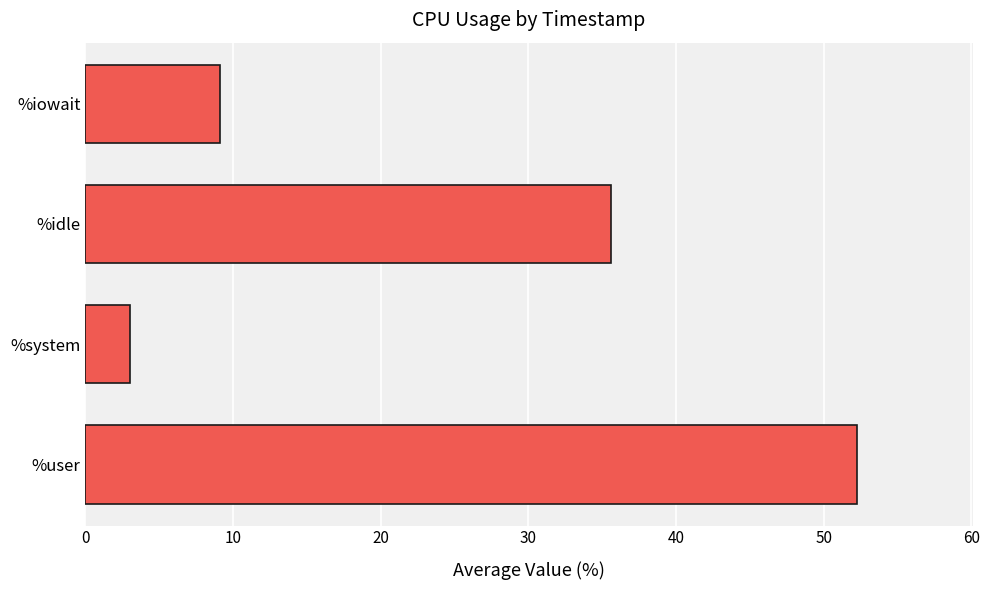

At which label is the value closest to 27?

%idle